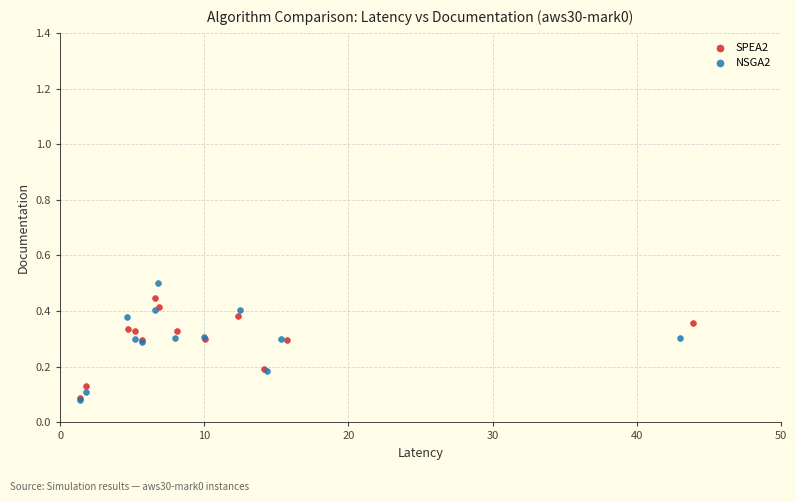

Which series has the widest spread of Y values?

NSGA2